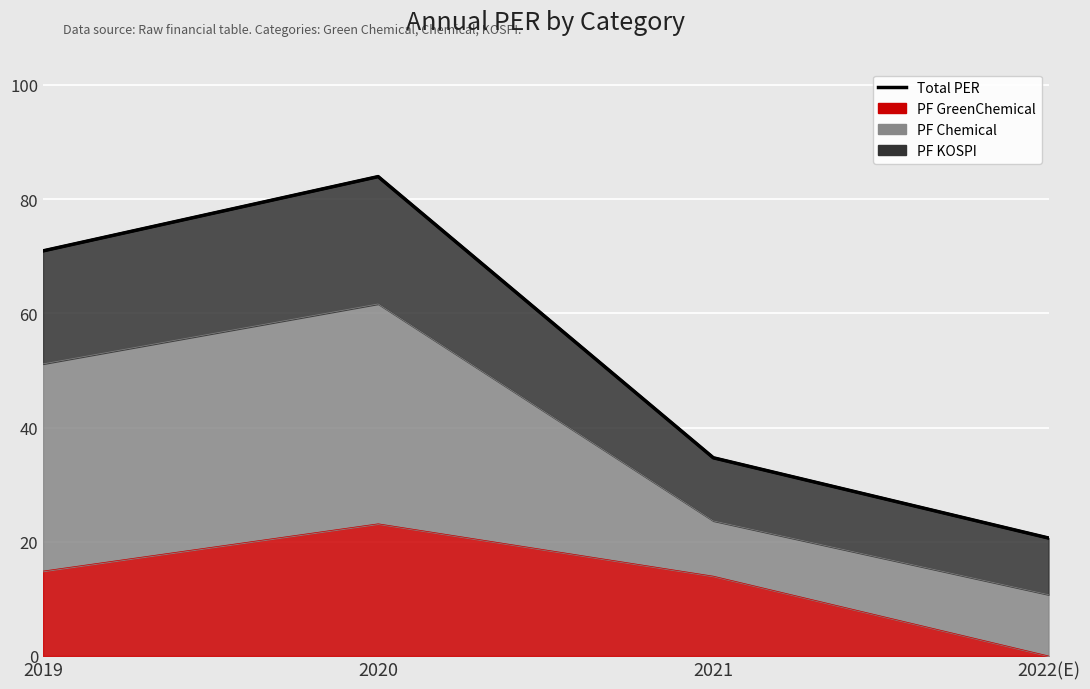

Reading left to right, extract all data points from this chart.

70.9	83.9	34.7	20.6